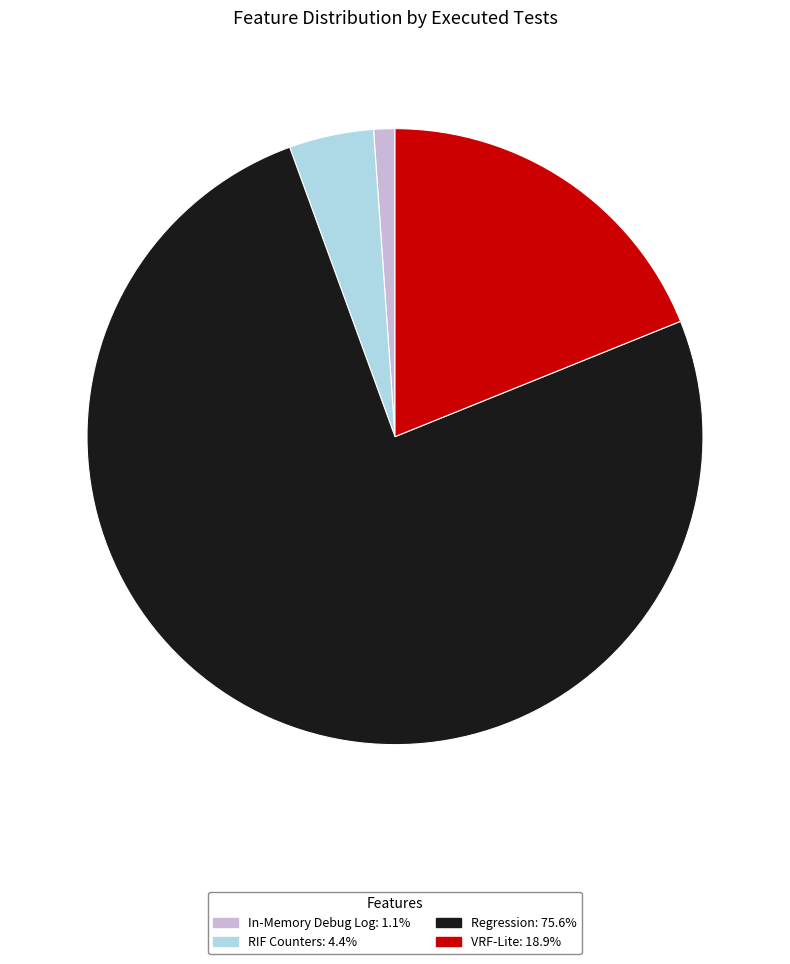

What is the largest slice in the pie chart?

Regression